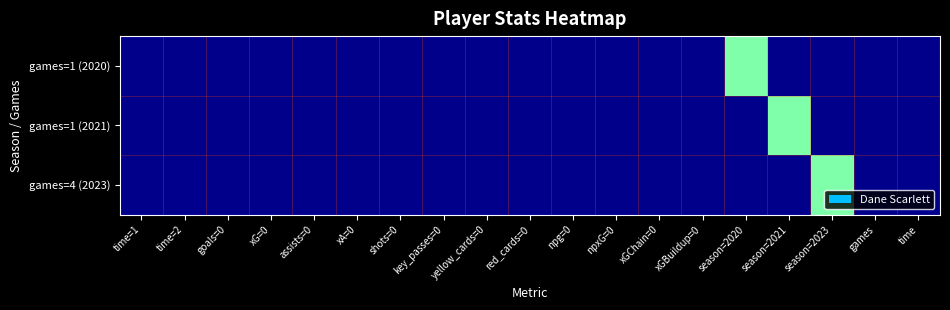

At how many categories does at least one series exceed 0?

7